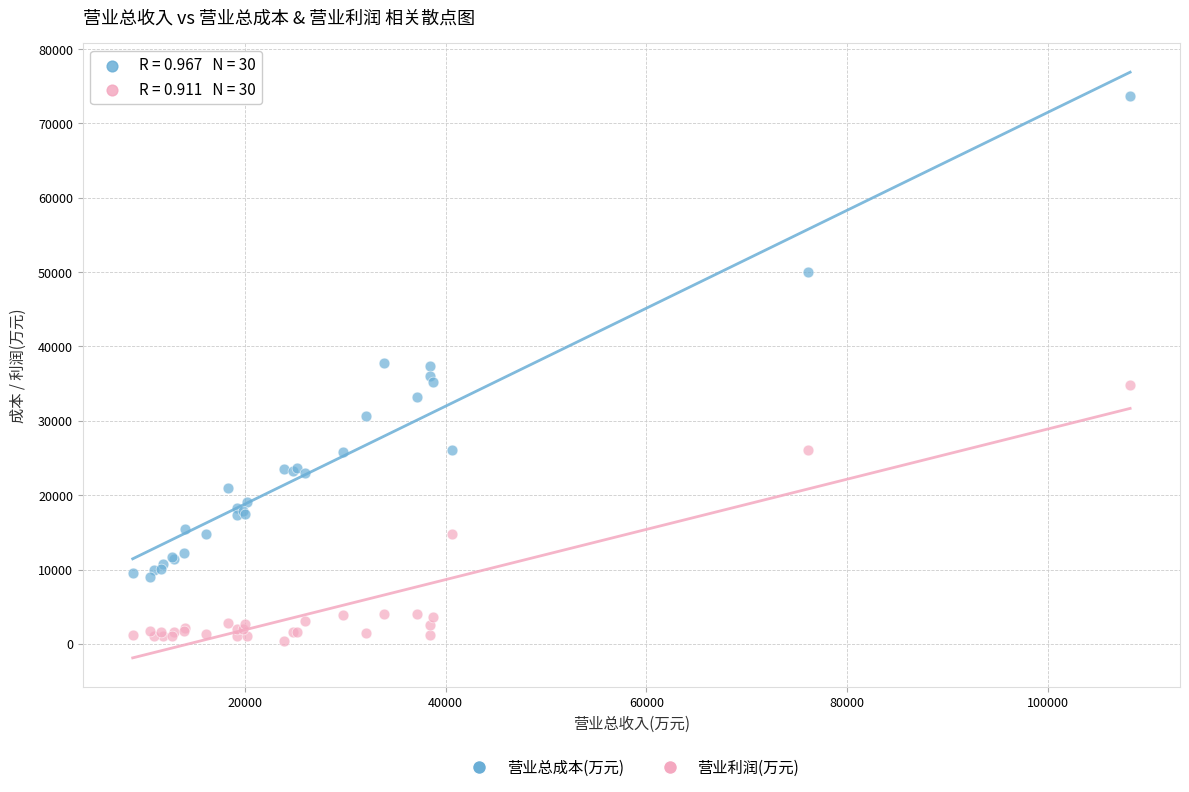

Which series reaches the maximum Y coordinate?

营业总成本(万元)